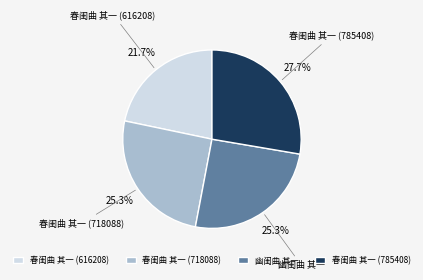

Combined, do 幽闺曲 其一 and 春闺曲 其一 (616208) account for over 50%?

No